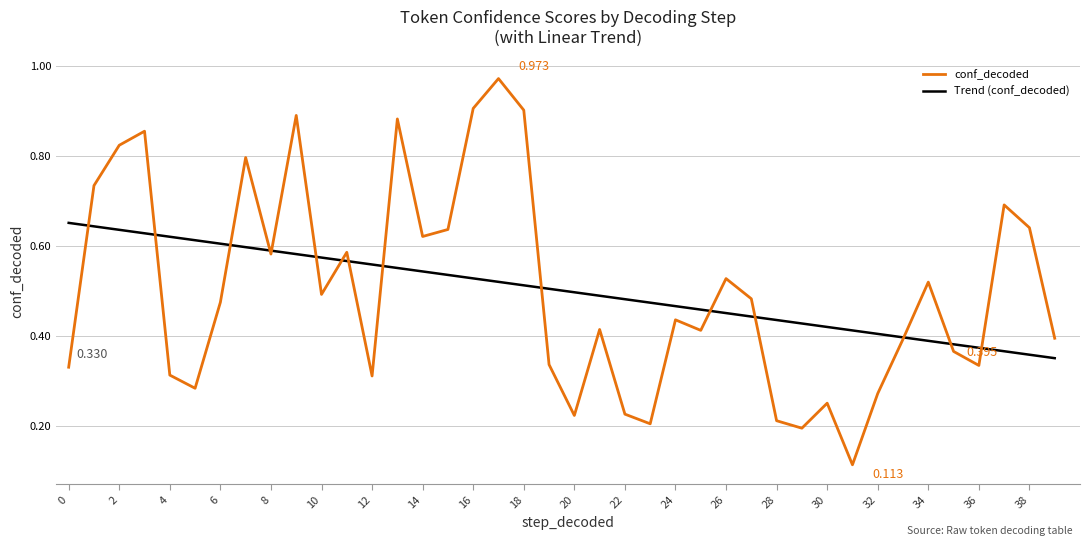

The chart shows a value of 0.4 at 9. True or false?

False